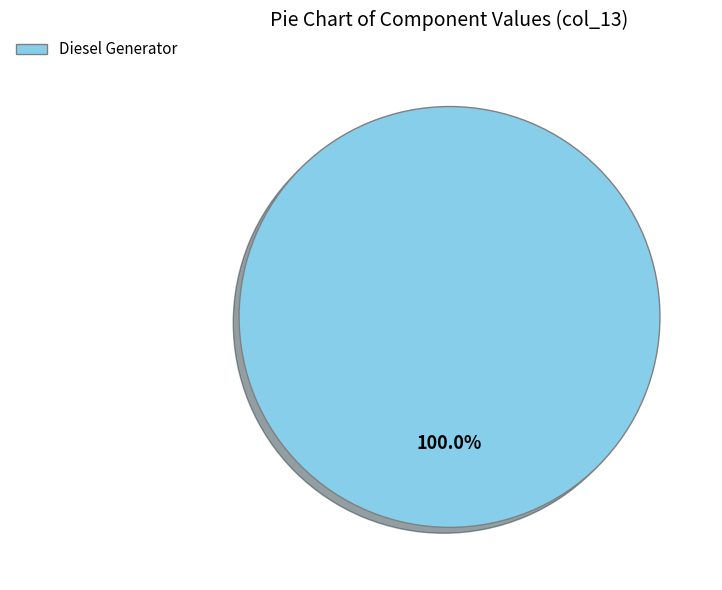

Is there any slice that represents more than half of the pie?

Yes